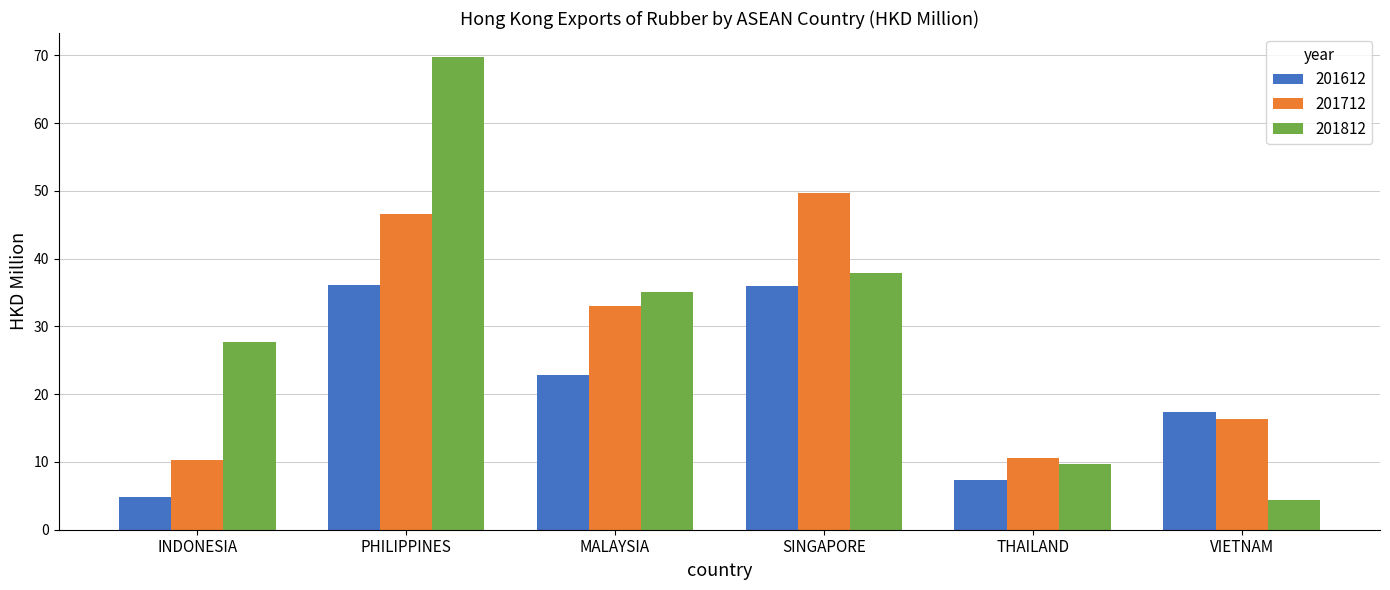

Rank the series by their average value, from highest to lowest.

201812, 201712, 201612